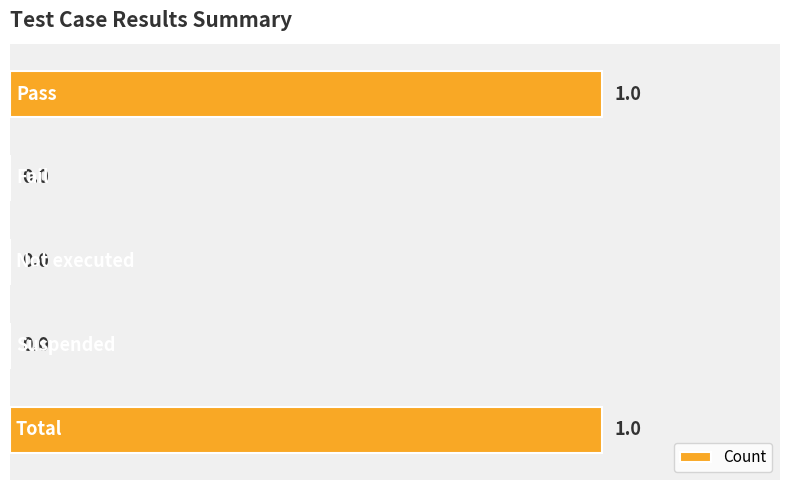

How many values are between 0 and 1?

5